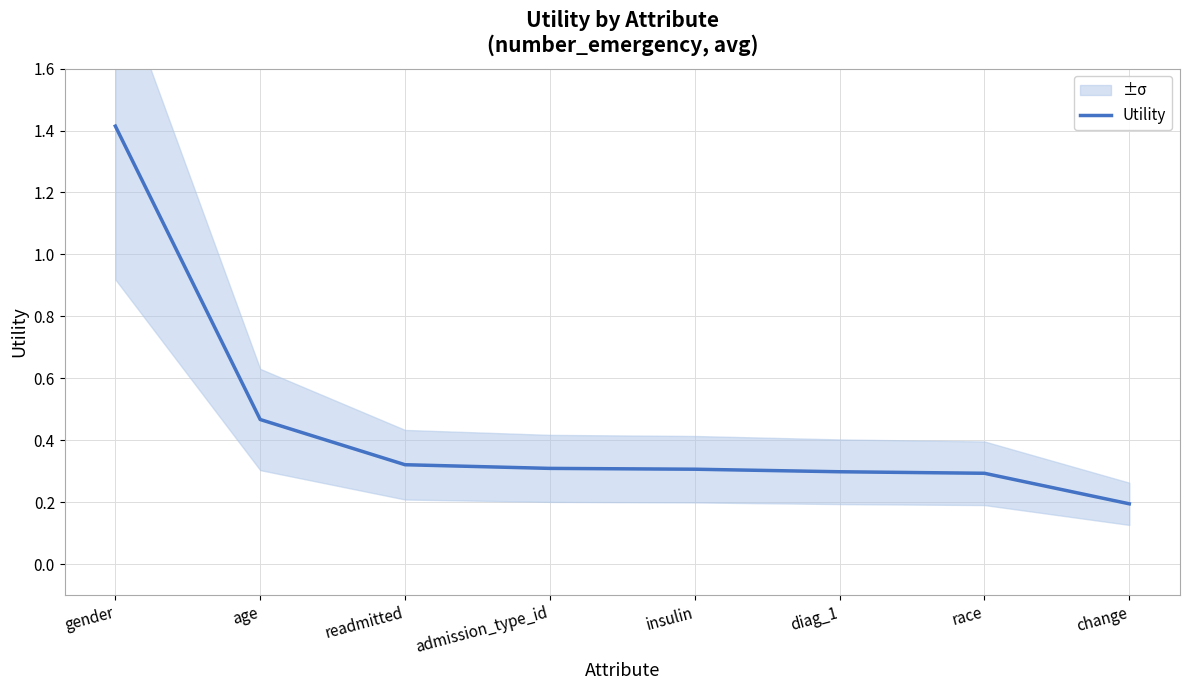

What is the maximum value shown in the chart?

1.4